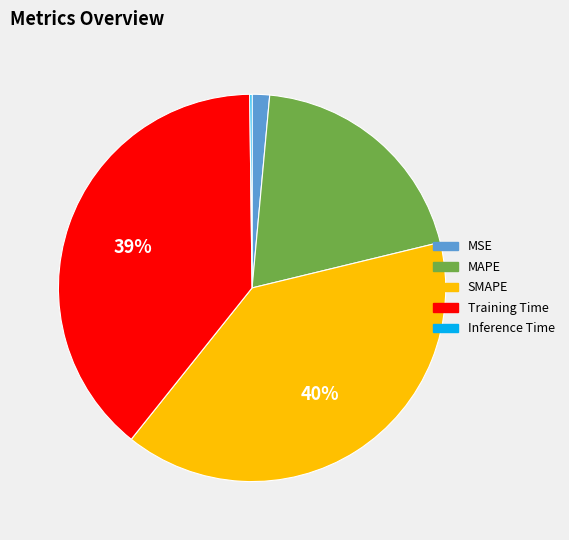

To the nearest percent, what portion does SMAPE represent?

40%